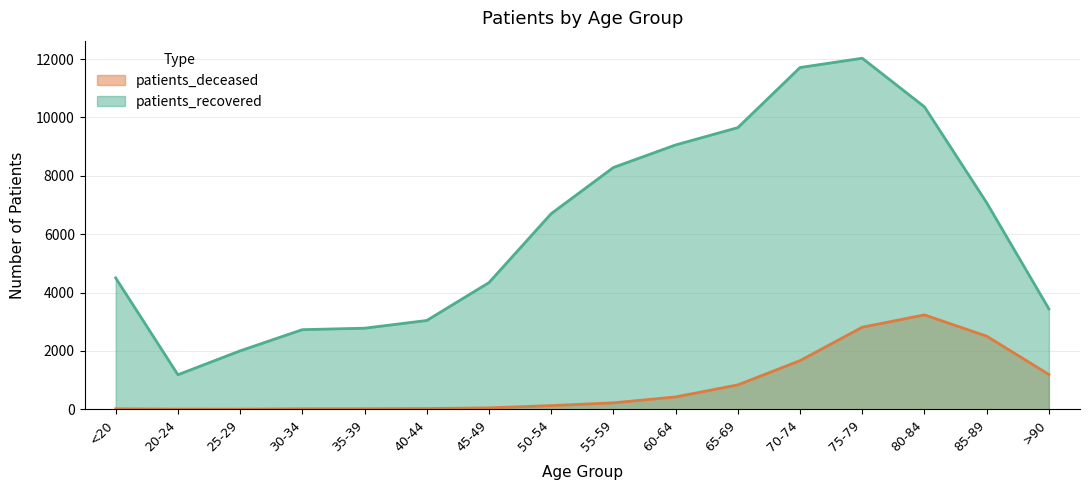

The patients_deceased series shows 835 at 65-69. True or false?

True